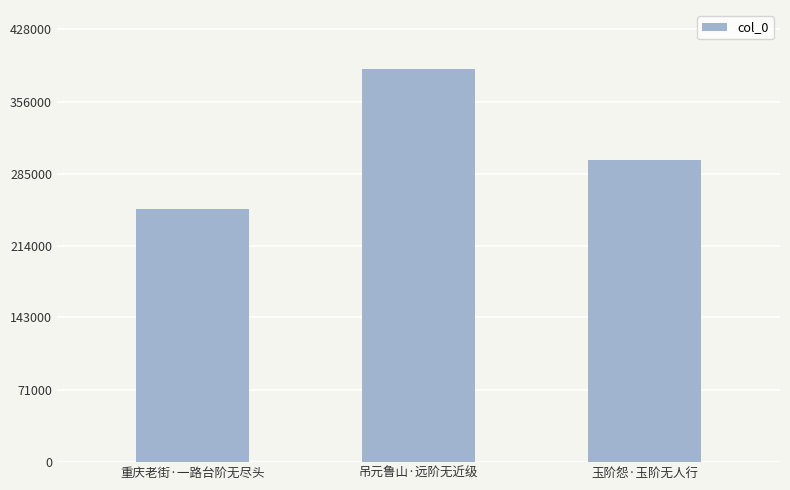

What position from the right is 重庆老街·一路台阶无尽头?

3